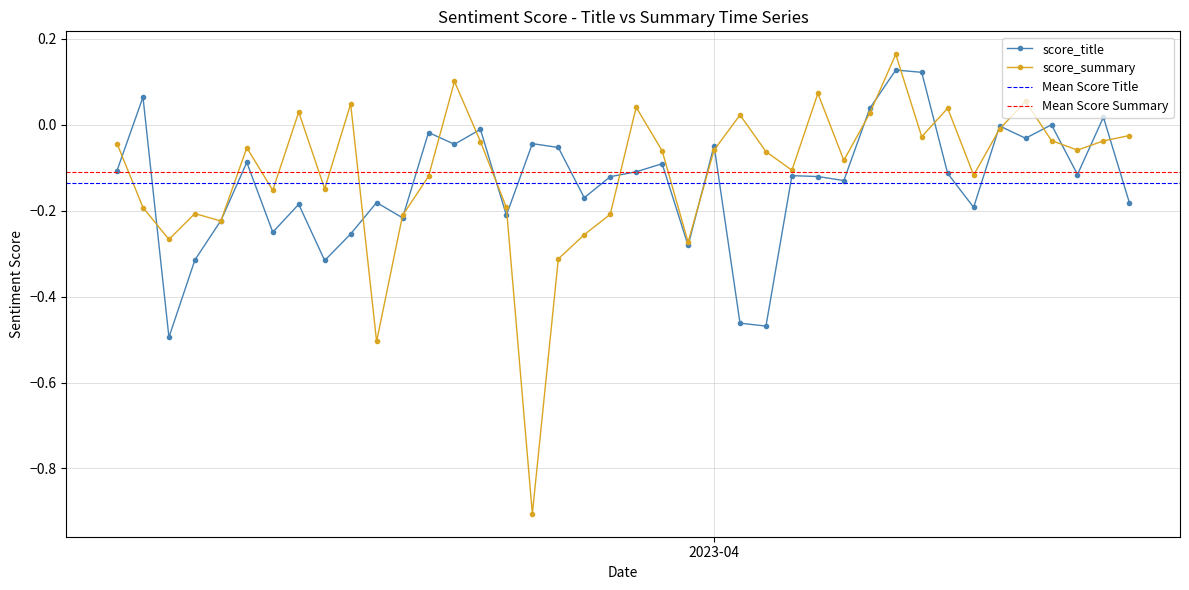

Is the value of score_summary at 10 greater than the value of score_title at 2?

Yes